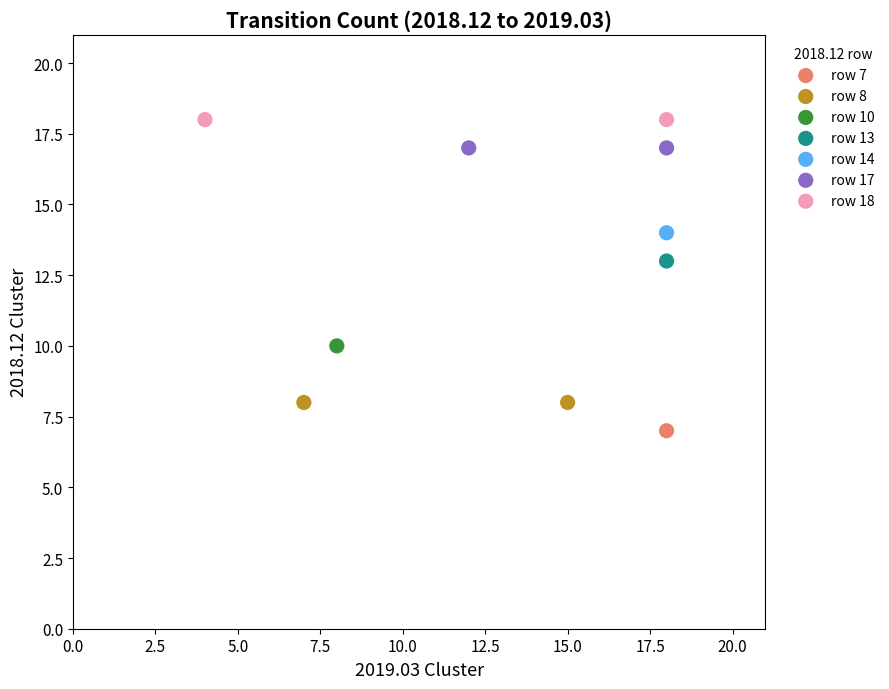

What are all the series names shown in the legend?

row 7, row 8, row 10, row 13, row 14, row 17, row 18